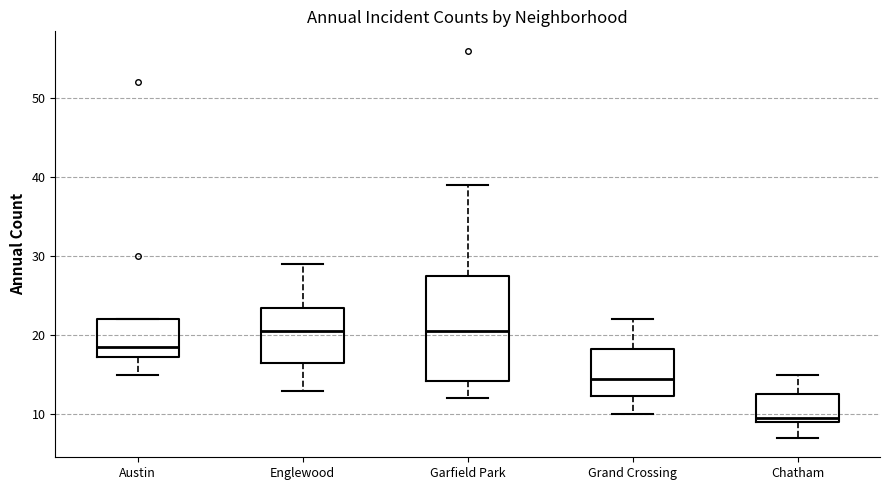

Reading left to right, transcribe this box plot: for each box, give where its median line is, the range the box spans, and where its two whiskers end, as read against the y-axis. The values are not printed on the chart, so give them approximately, as read against the axis.

Austin: median 19, box 17 to 22, whiskers 15 to 22
Englewood: median 21, box 17 to 24, whiskers 13 to 29
Garfield Park: median 21, box 14 to 28, whiskers 12 to 39
Grand Crossing: median 15, box 12 to 18, whiskers 10 to 22
Chatham: median 10, box 9 to 13, whiskers 7 to 15